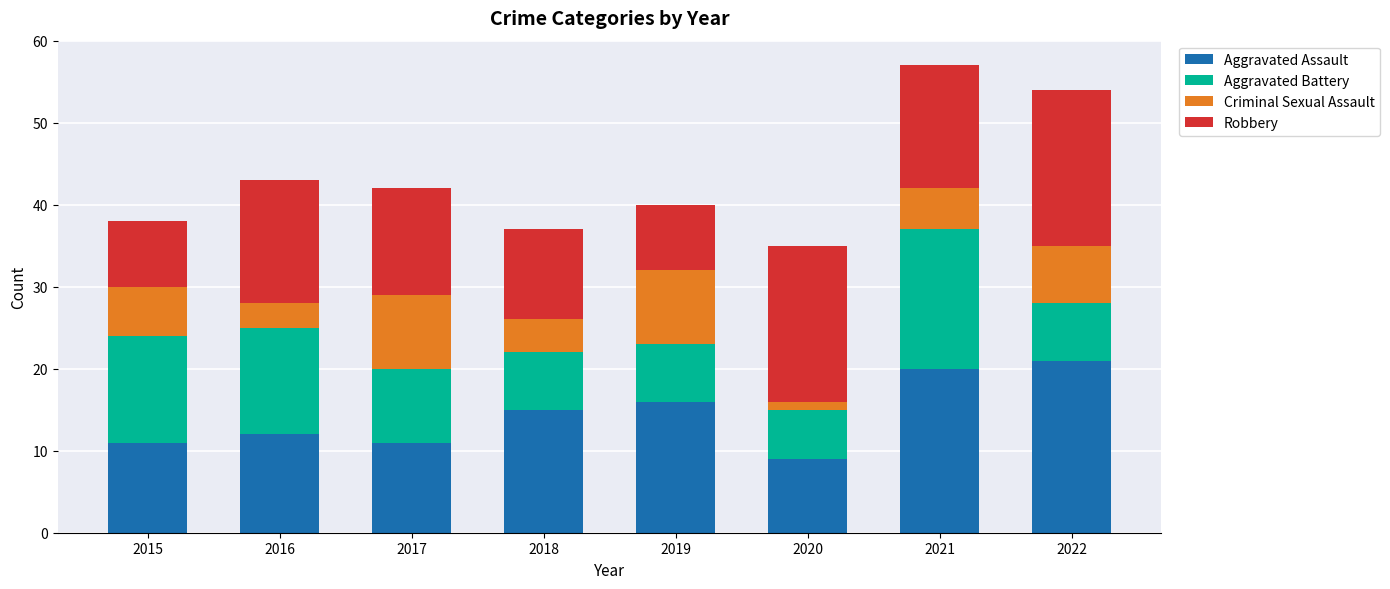

What is the lowest value of the Aggravated Assault series?

9